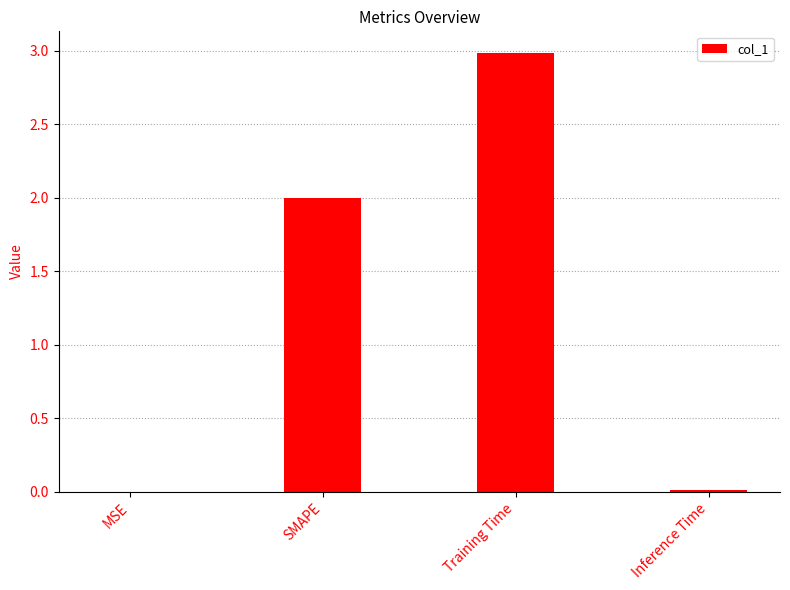

What is the change in value from Training Time to Inference Time?

-3.0